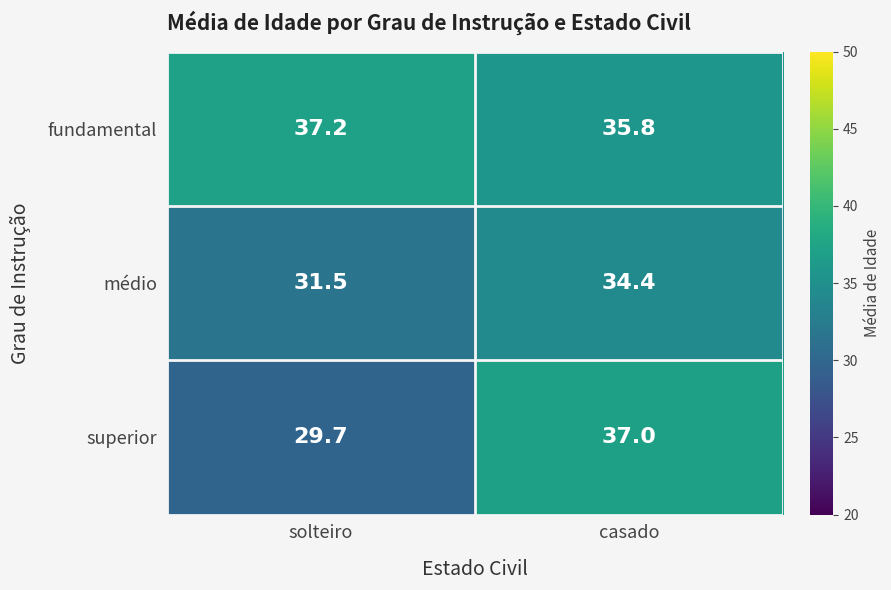

What is the greatest value displayed?

37.2